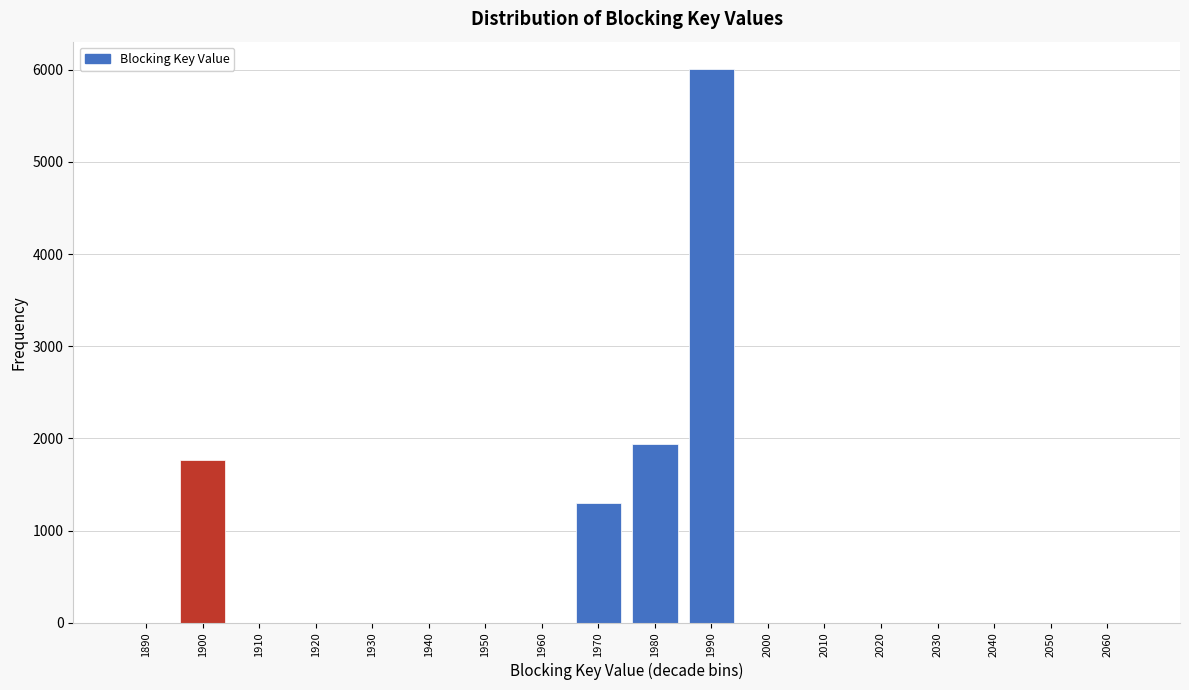

What is the maximum value shown in the chart?

6005